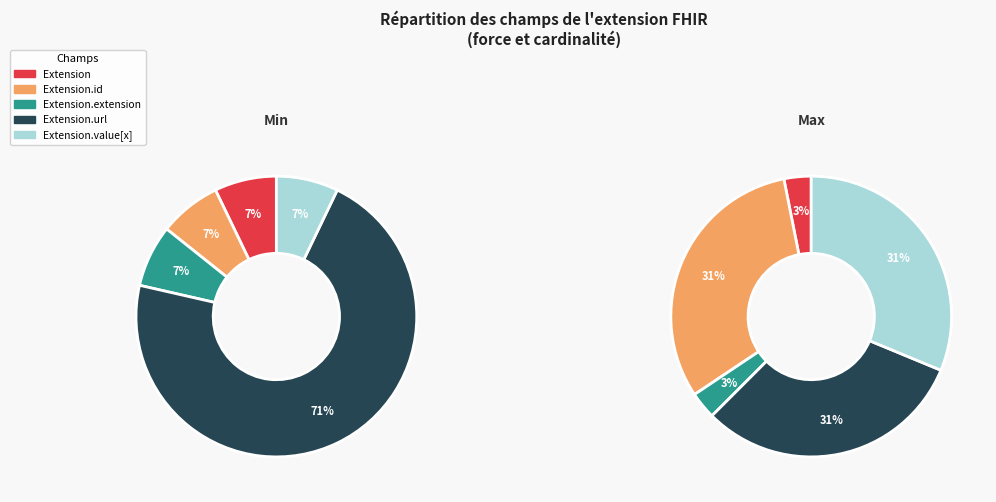

What is the smallest slice in the pie chart?

Extension